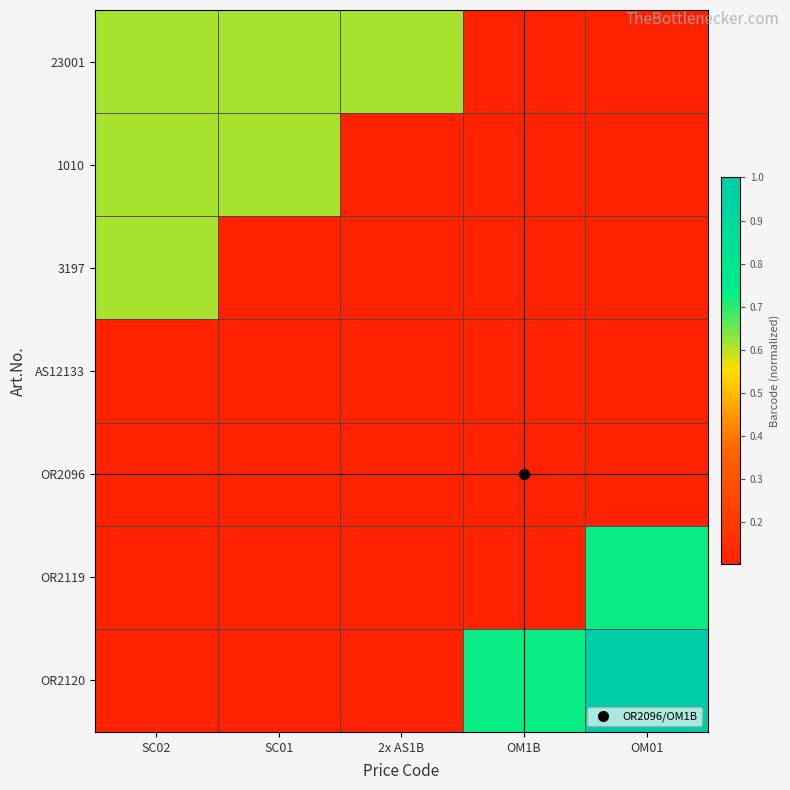

Rank the series by their maximum value, from lowest to highest.

OR2096, AS12133, 1010, 23001, 3197, OR2119, OR2120